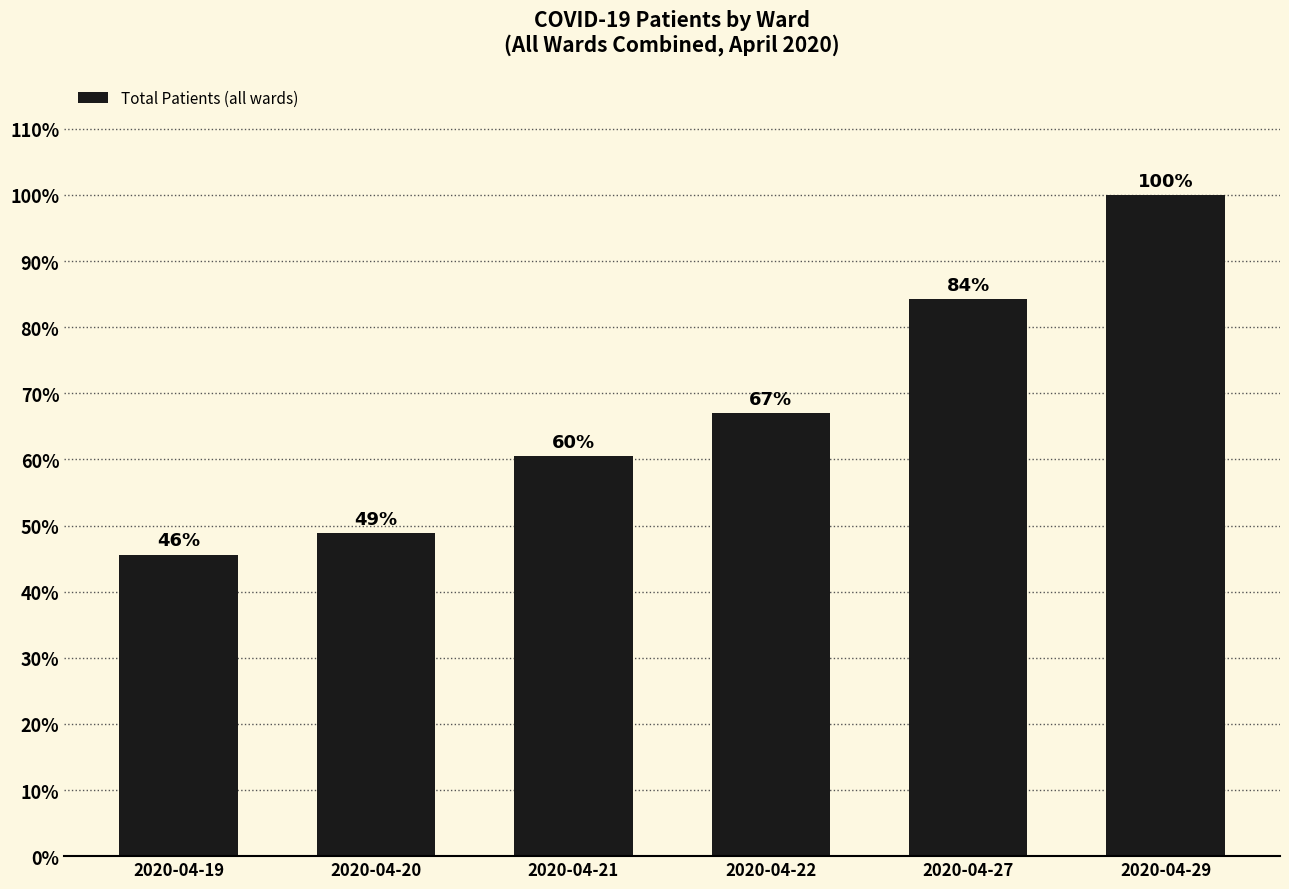

What is the greatest value displayed?

100.0